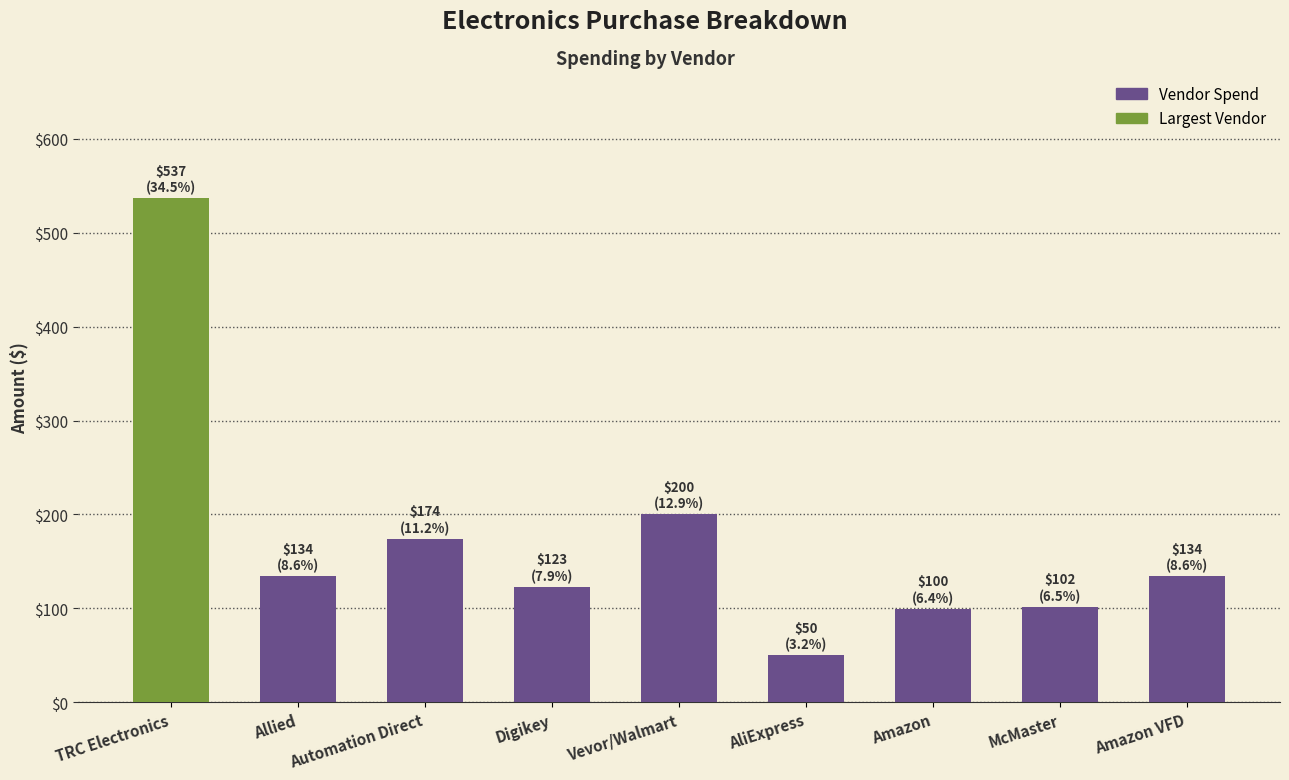

What is the sum of the values at Automation Direct and Vevor/Walmart?

374.3